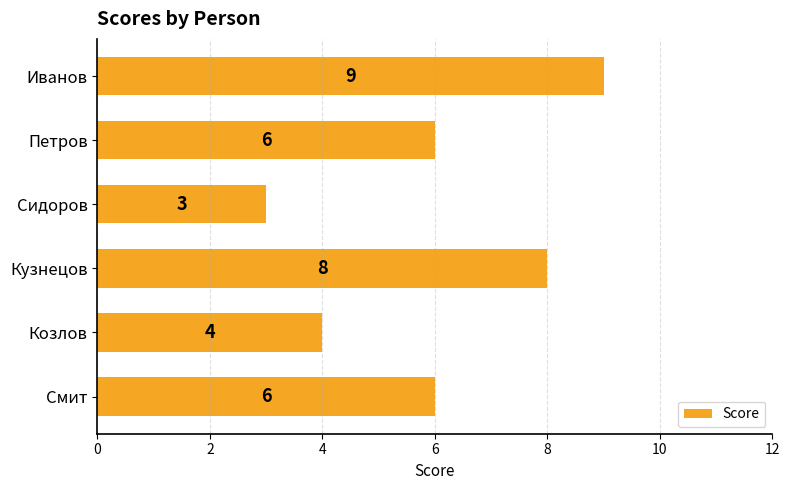

How many distinct data groups are displayed?

1